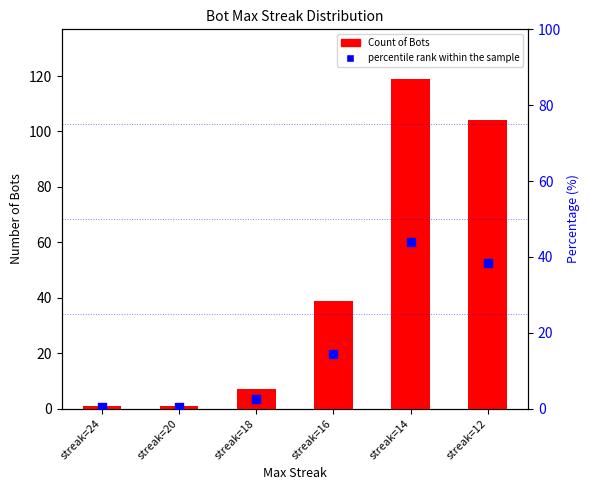

At which category is the sum across all series the highest?

streak=14